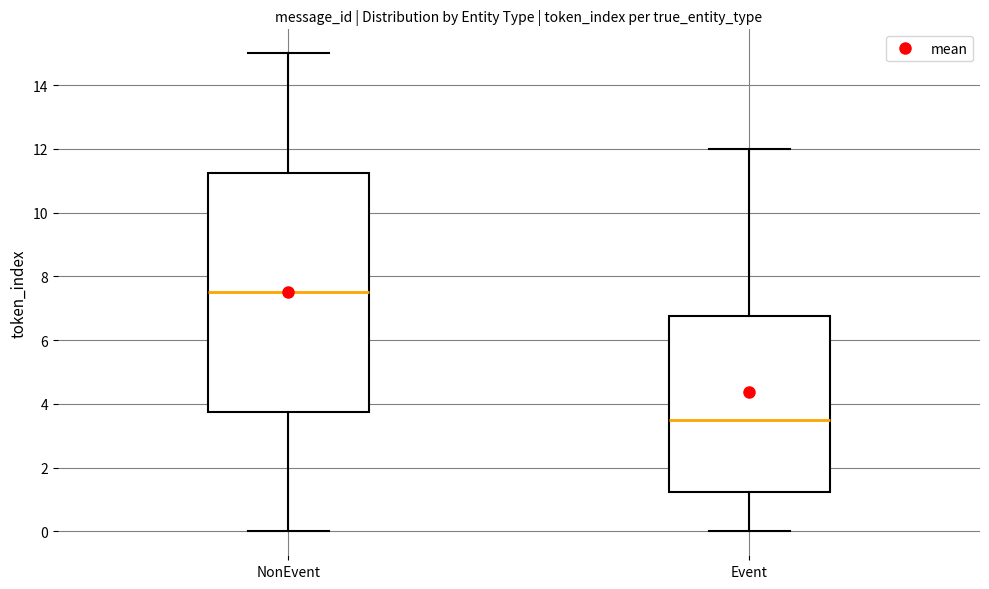

Reading left to right, read every box against the y-axis: the position of its median line, the range the box covers, and the ends of its whiskers. The values are not printed on the chart, so give them approximately, as read against the axis.

NonEvent: median 7.6, box 3.8 to 11.2, whiskers 0.0 to 15.0
Event: median 3.6, box 1.2 to 6.8, whiskers 0.0 to 12.0